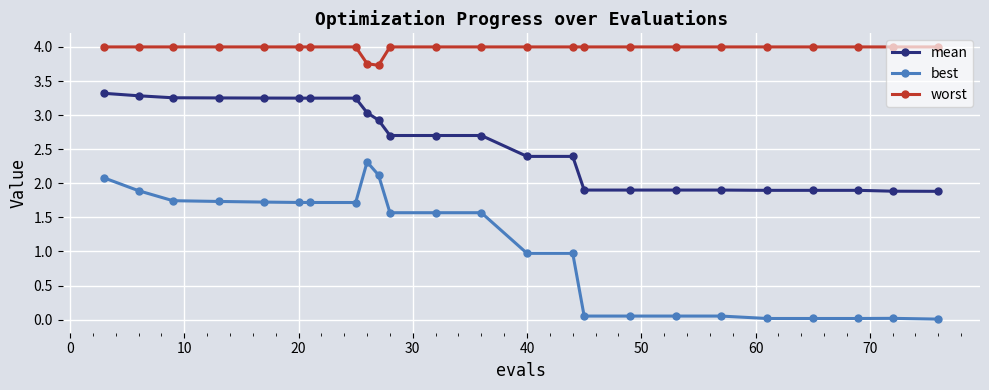

Which series has the largest total across all categories?

worst